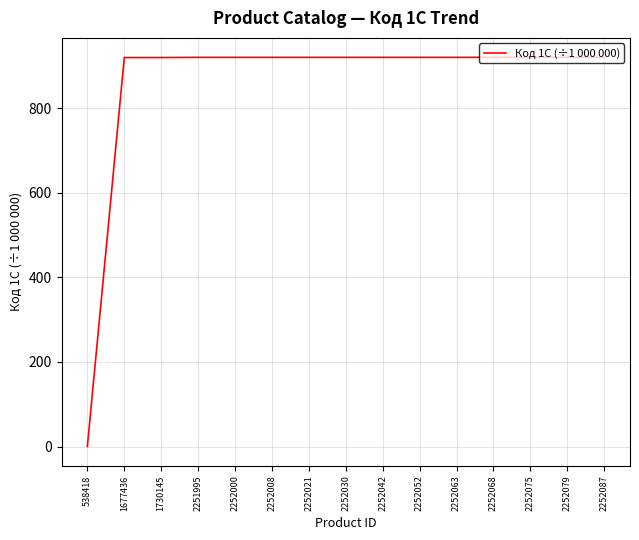

The value at 2252042 is 530.0. True or false?

False